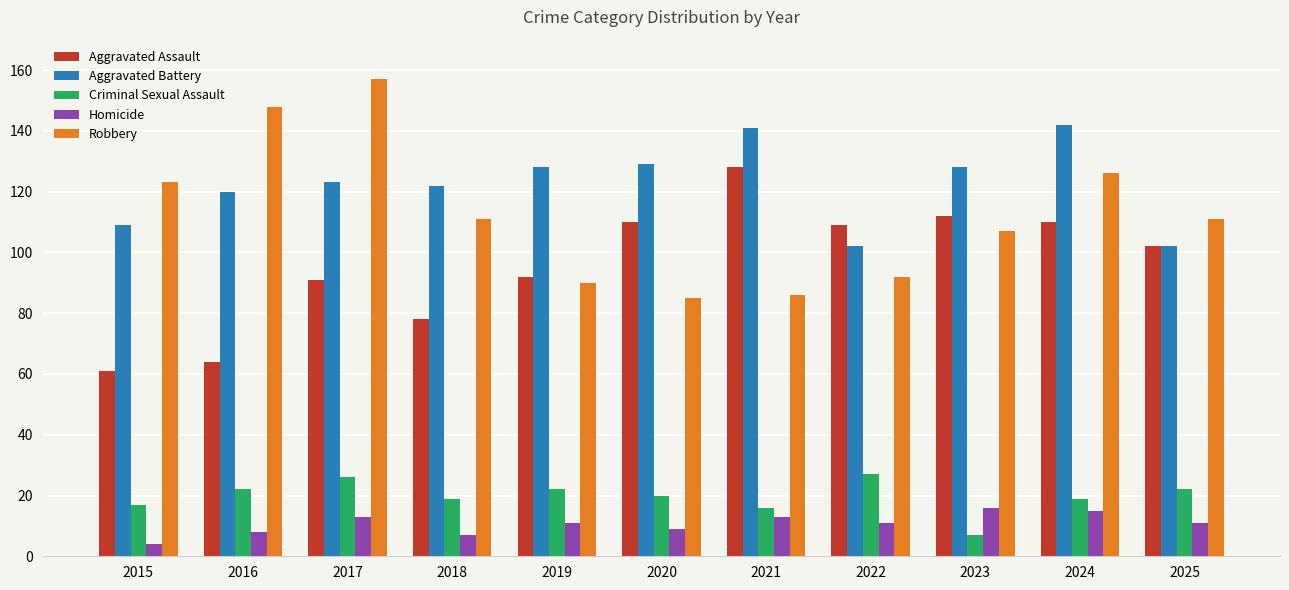

What is the total value across all series at 2021?

384